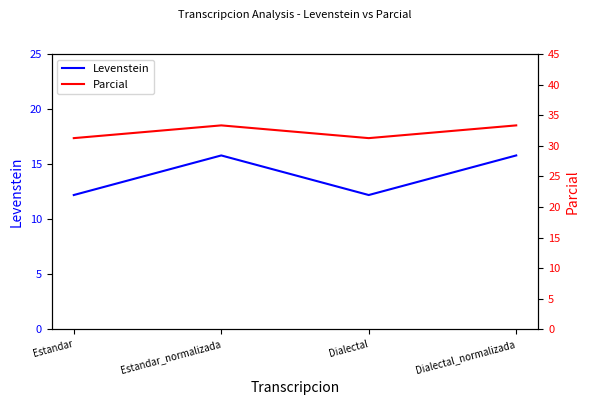

Which series changed the most between Estandar and Dialectal_normalizada?

Levenstein